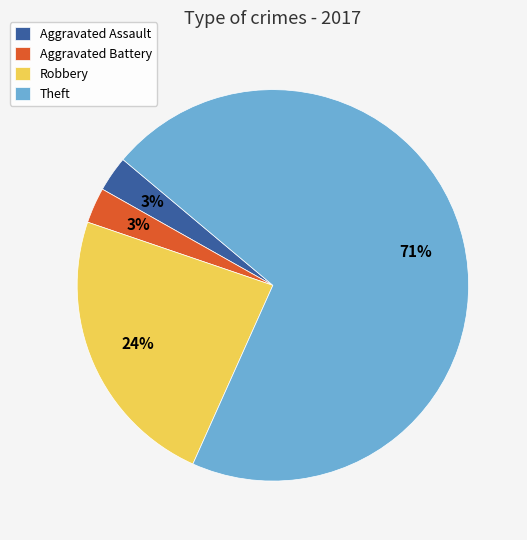

To the nearest percent, what is the difference between the Aggravated Battery and Robbery slice percentages?

21%